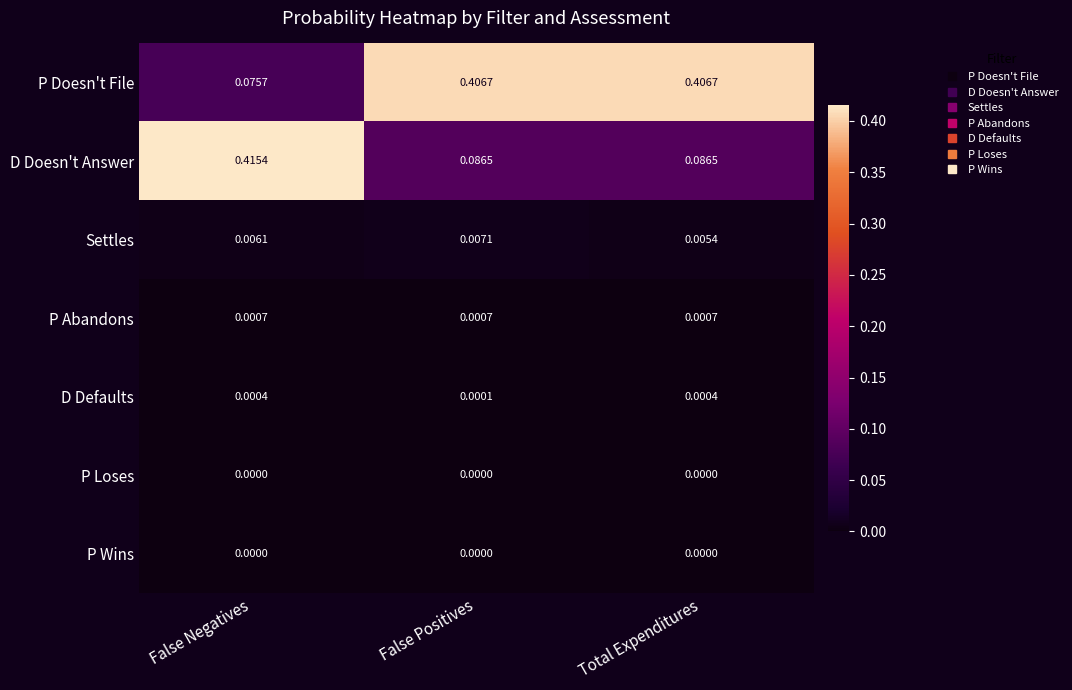

At which category does the chart reach its peak across all series?

False Negatives